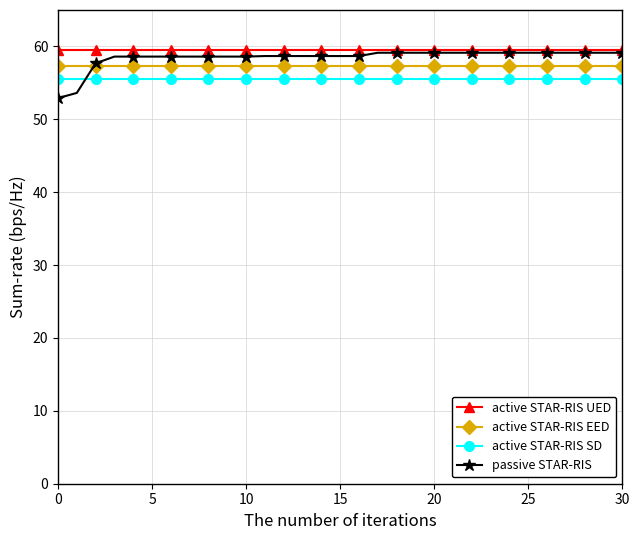

What is the value of the active STAR-RIS SD point at the 25th from the left?

55.5